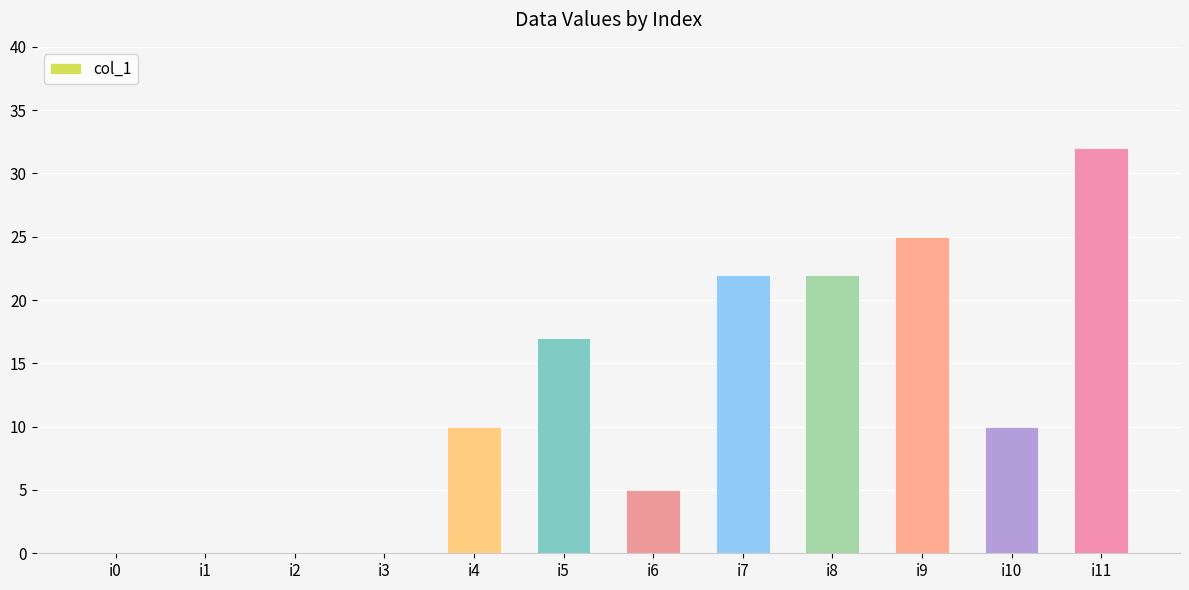

What is the difference between the values at i11 and i7?

10